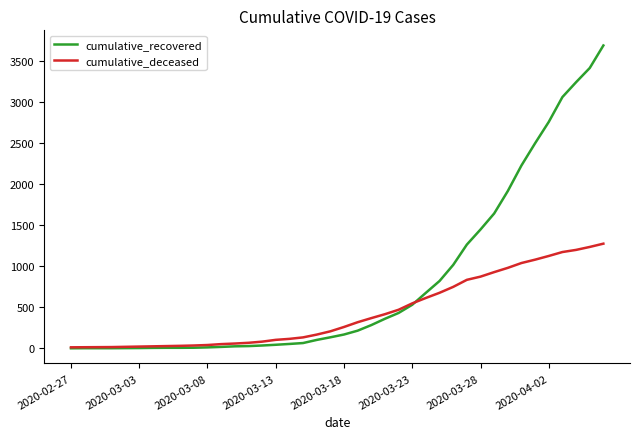

What is the greatest value displayed?

3695